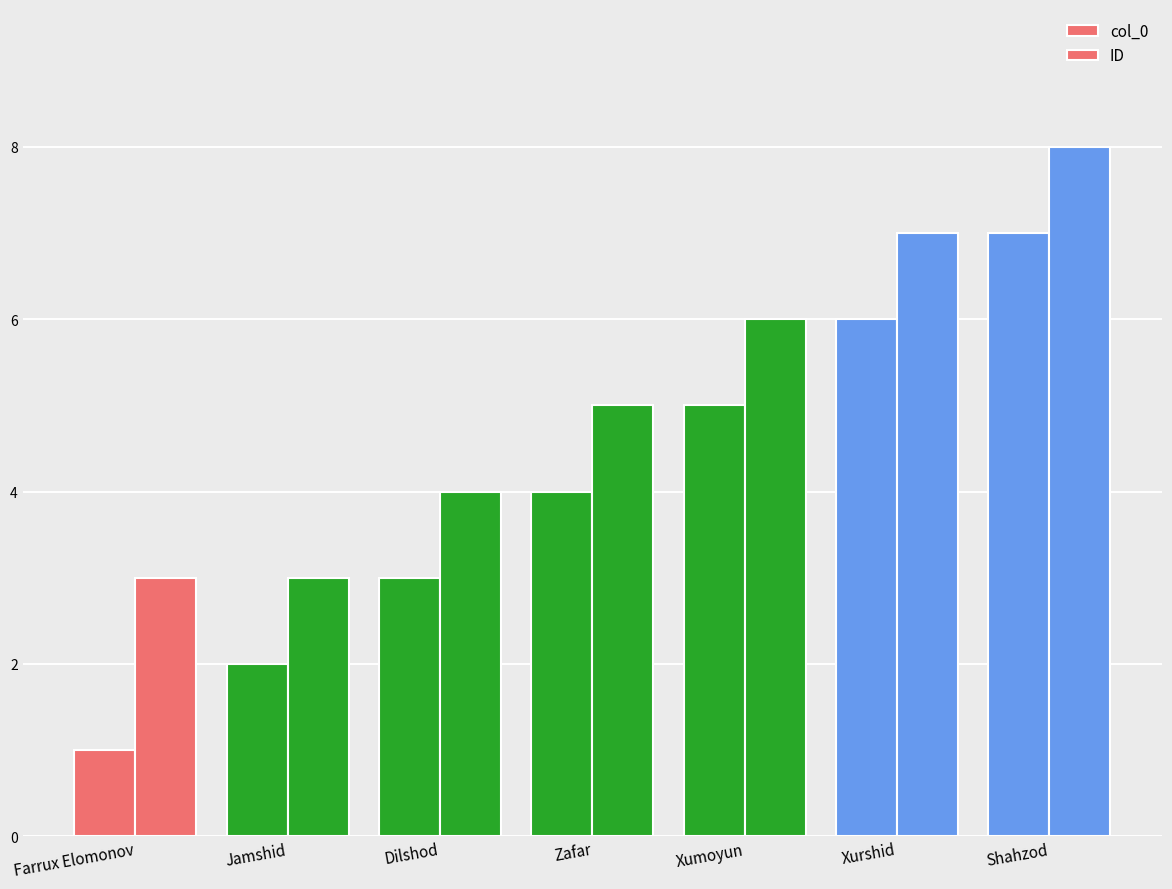

Rank the series by their average value, from lowest to highest.

col_0, ID